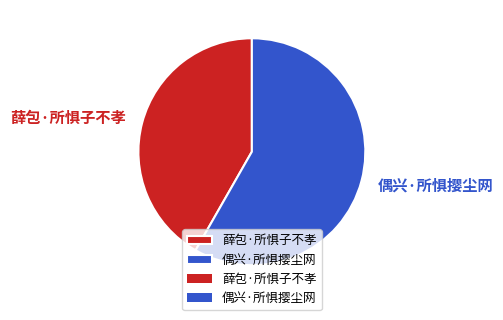

To the nearest percent, what percentage of the pie is 薛包·所惧子不孝?

42%